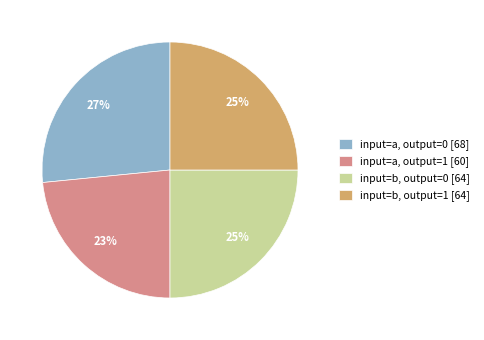

Between input=b, output=1 [64] and input=a, output=0 [68], which is larger?

input=a, output=0 [68]